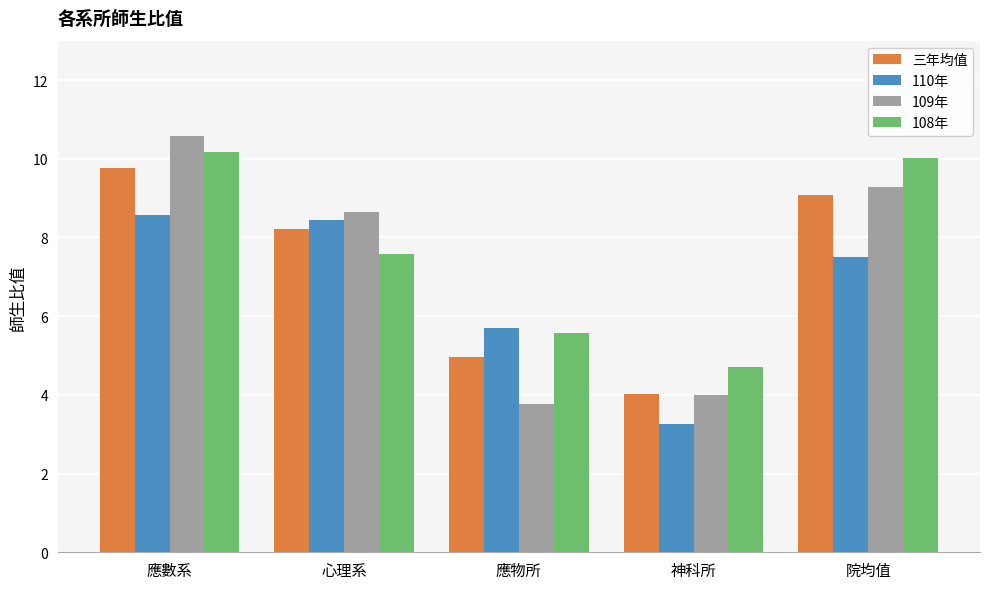

Which series changed the most between 應數系 and 院均值?

109年